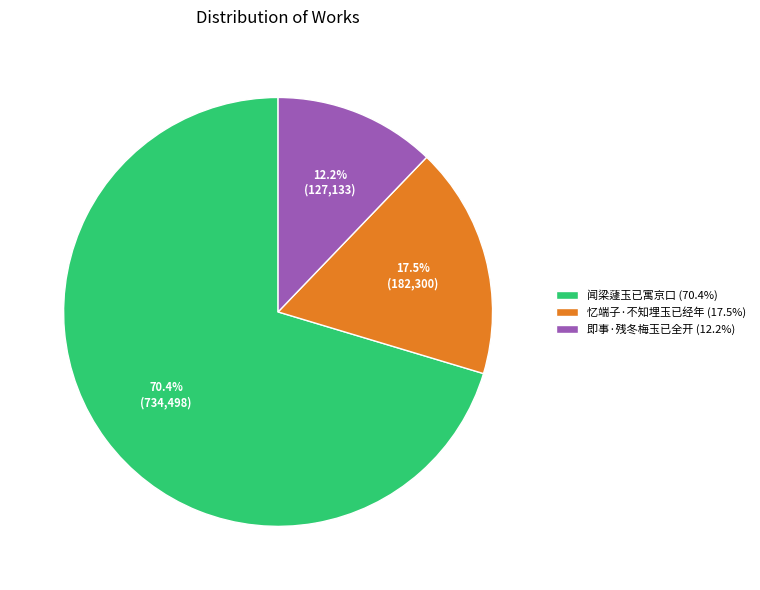

To the nearest percent, what is the difference between the 即事·残冬梅玉已全开 and 闻梁蘧玉已寓京口 slice percentages?

58%